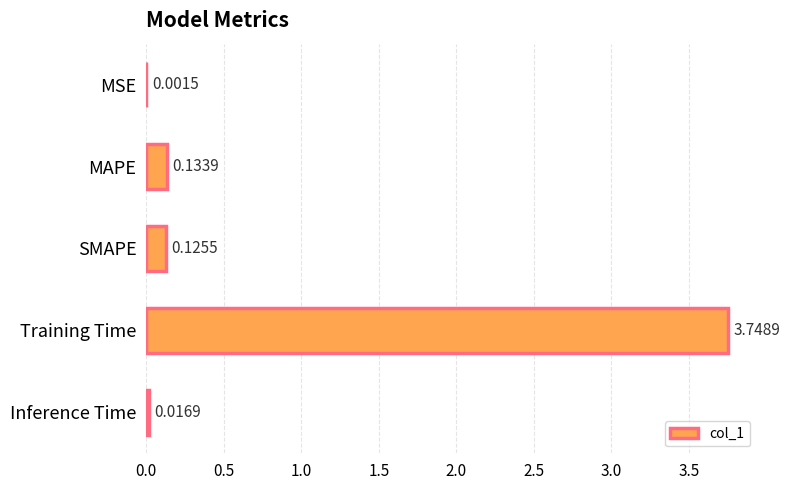

What is the sum of all values?

4.0